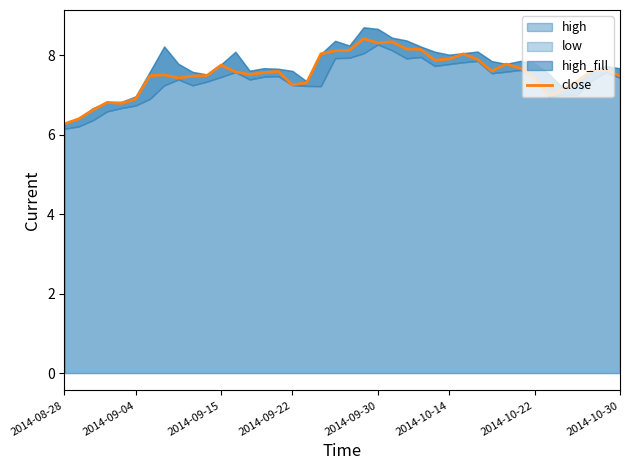

The value of close at 2014-10-30 is 7.5. True or false?

True